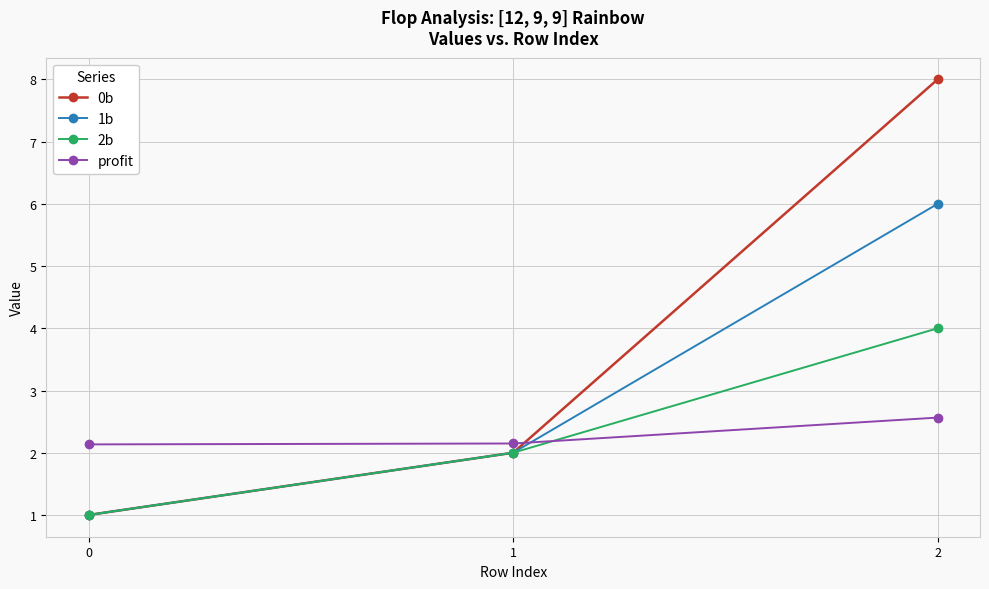

Rank the series by their maximum value, from lowest to highest.

profit, 2b, 1b, 0b